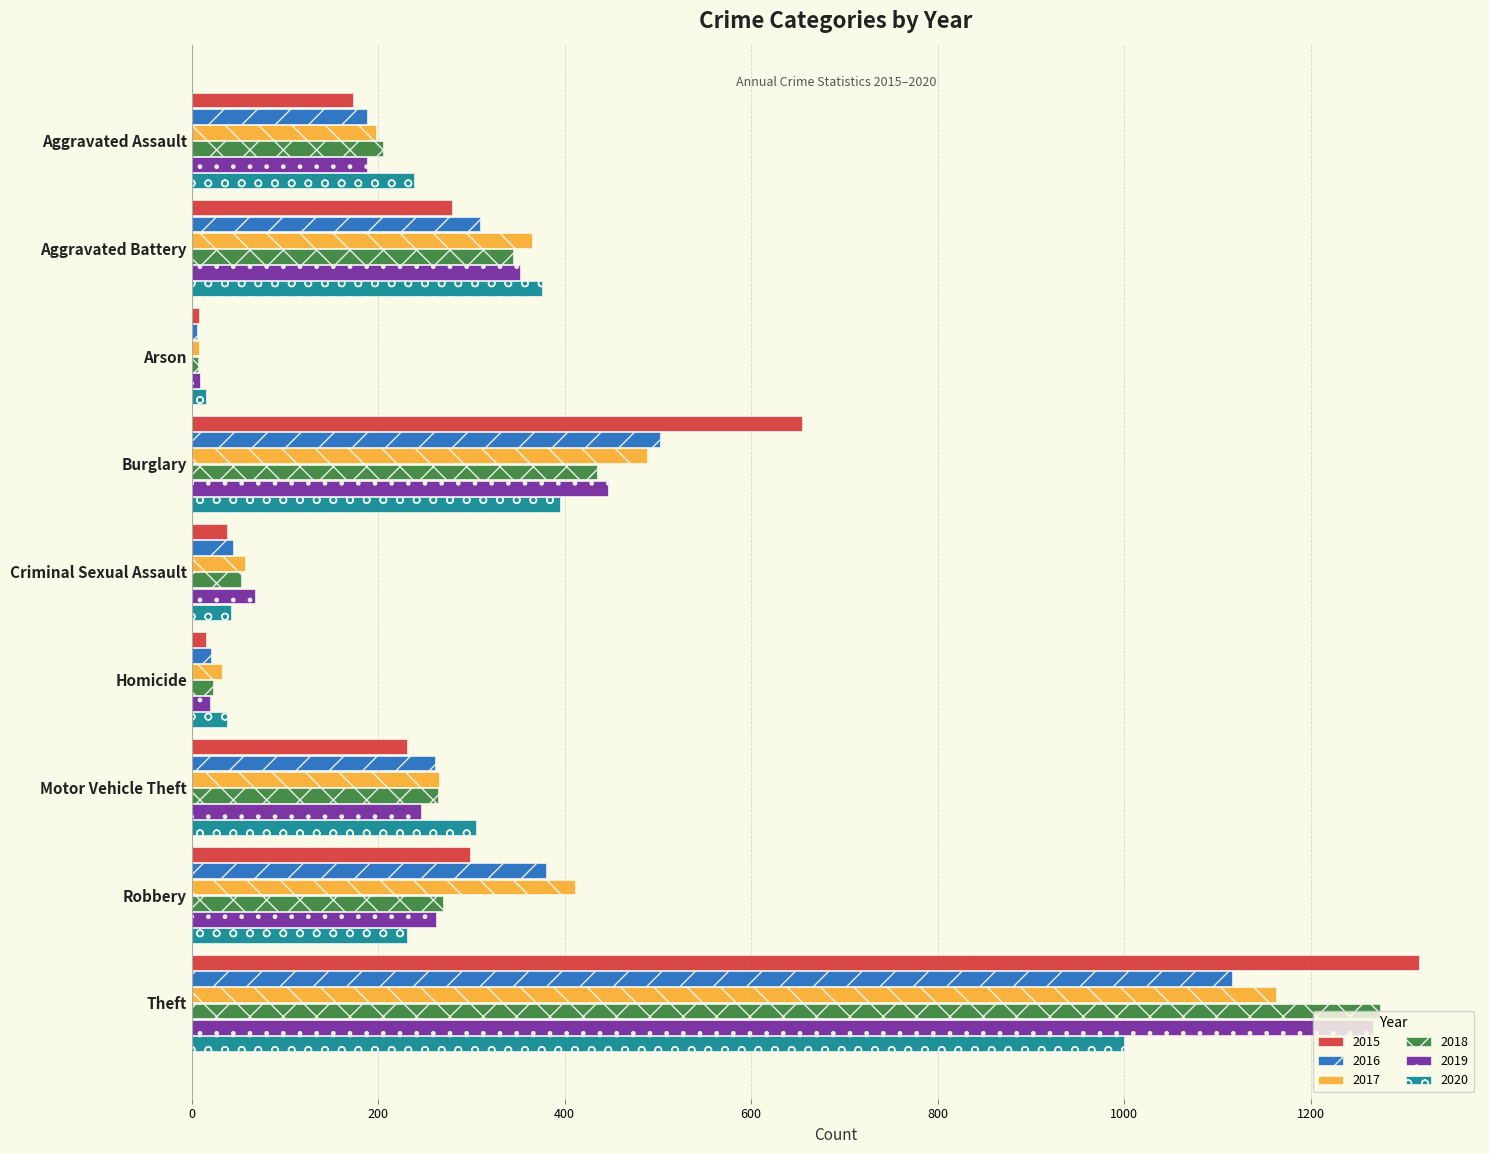

What is the maximum value shown in the chart?

1316